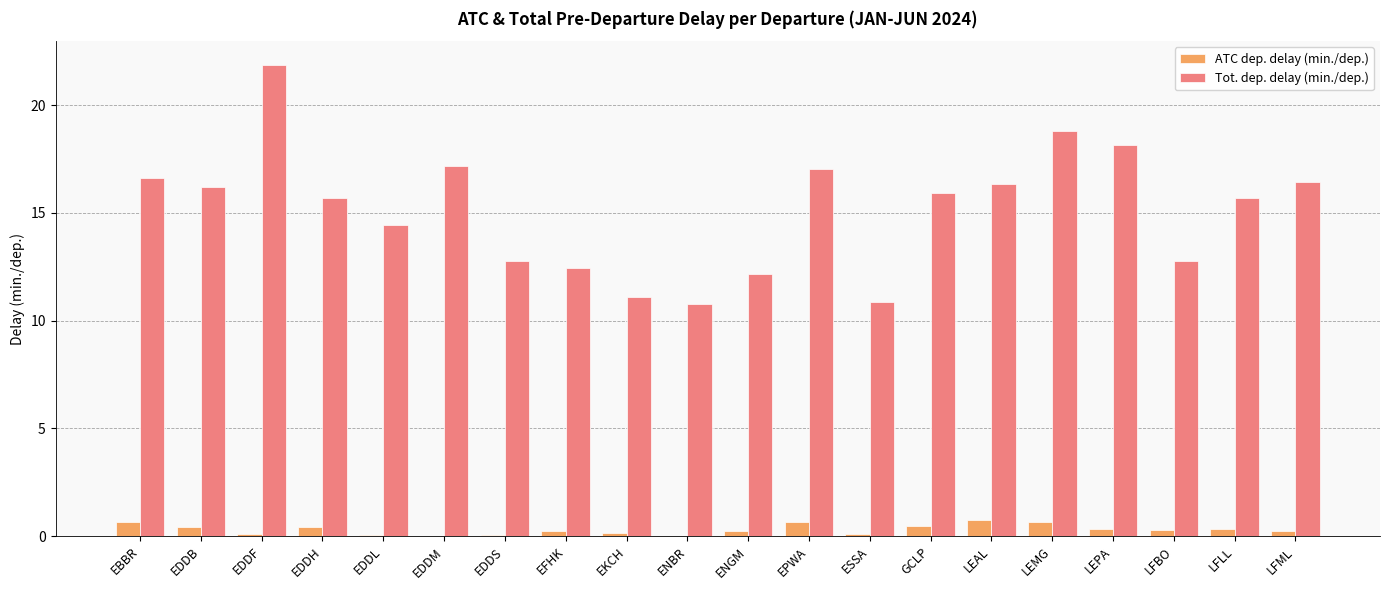

What is the sum of all ATC dep. delay (min./dep.) values?

6.2